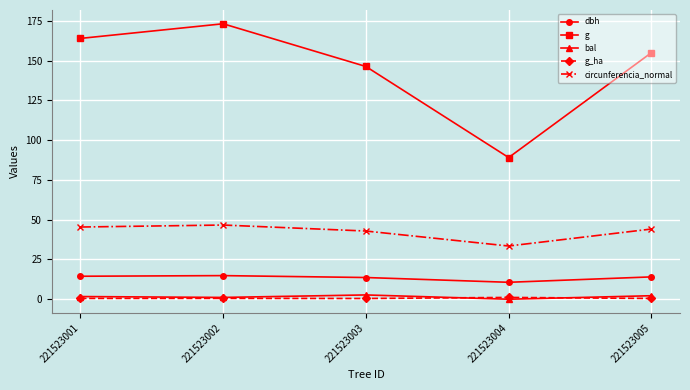

Rank the series by their maximum value, from lowest to highest.

g_ha, bal, dbh, circunferencia_normal, g